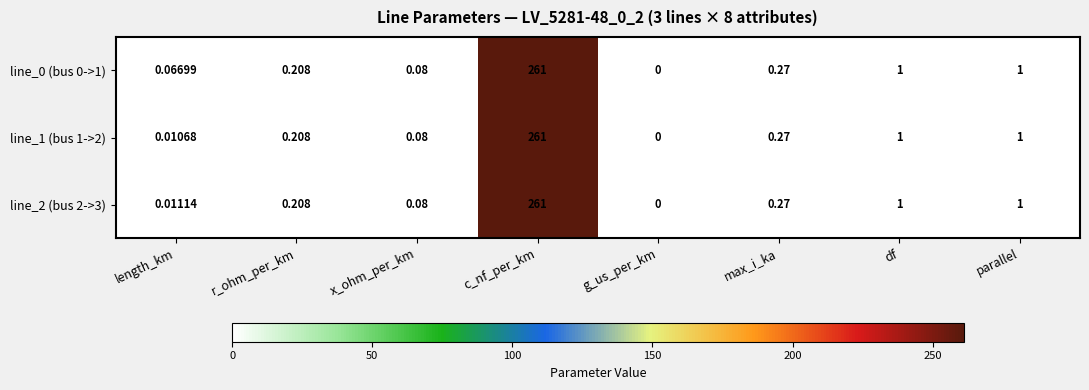

Is the value of line_0 (bus 0->1) at g_us_per_km greater than the value of line_1 (bus 1->2) at length_km?

No